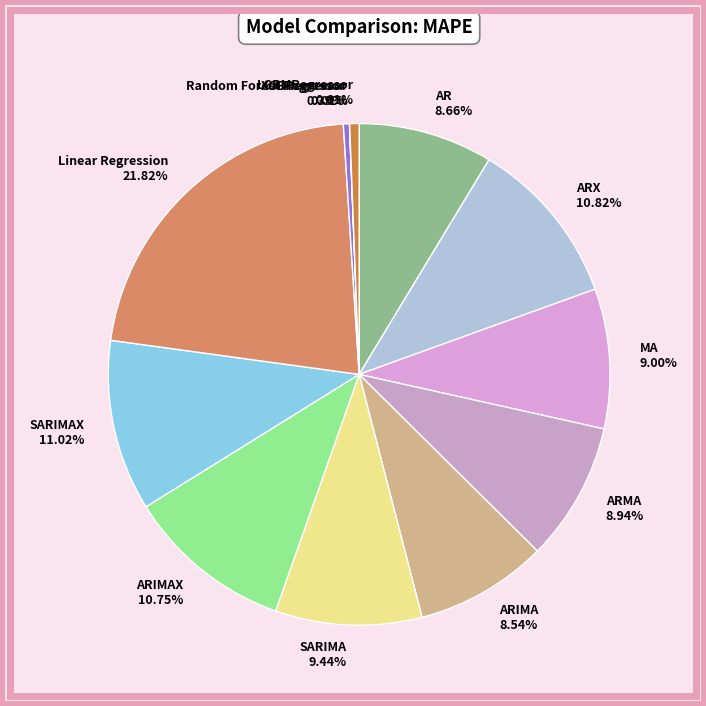

Combined, do ARMA and SARIMA account for over 50%?

No